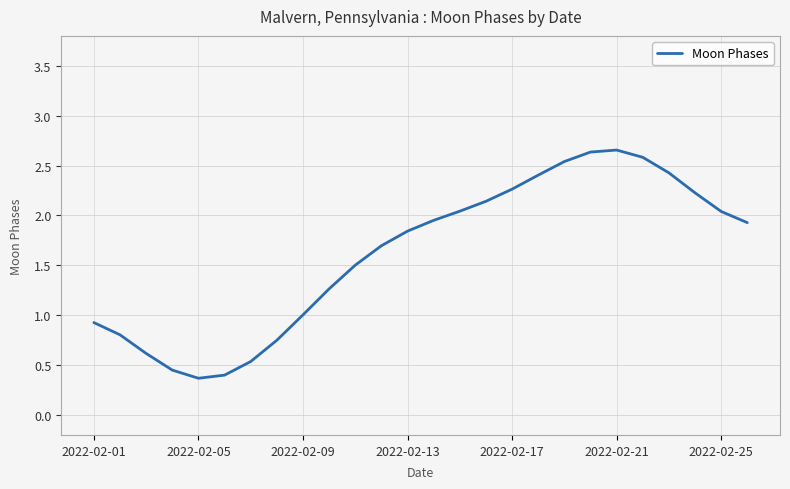

Where is the first local maximum?

2022-02-21